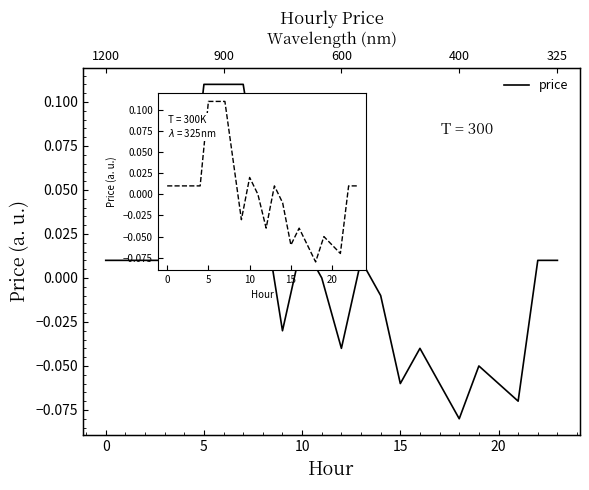

True or false: the data has more than 2 interior local peaks.

True